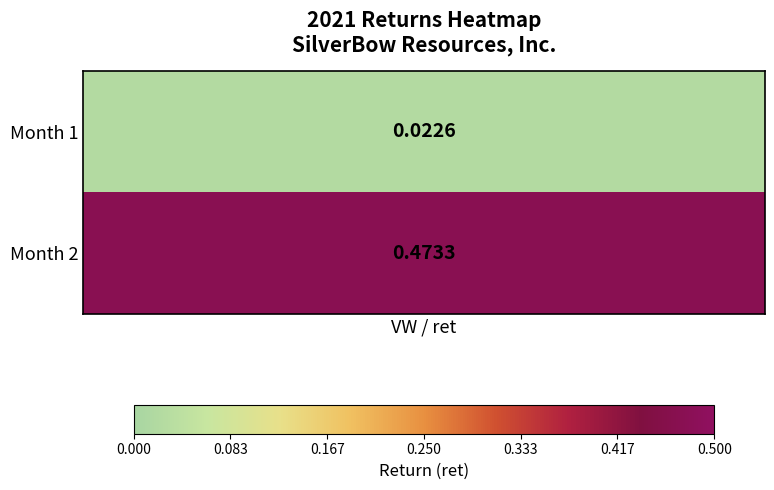

Rank the categories by value from highest to lowest.

2, 1